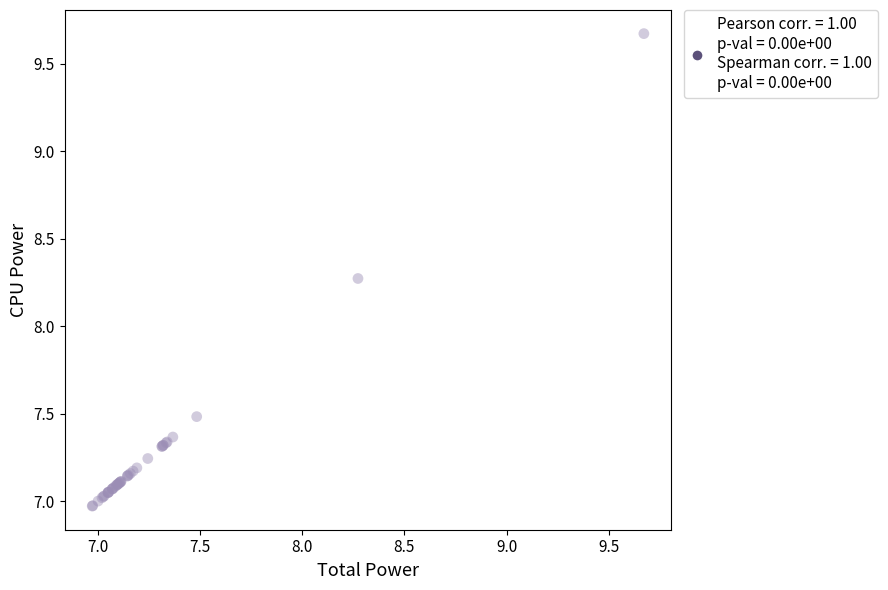

What Y value in the scatter plot is closest to 8?

8.3